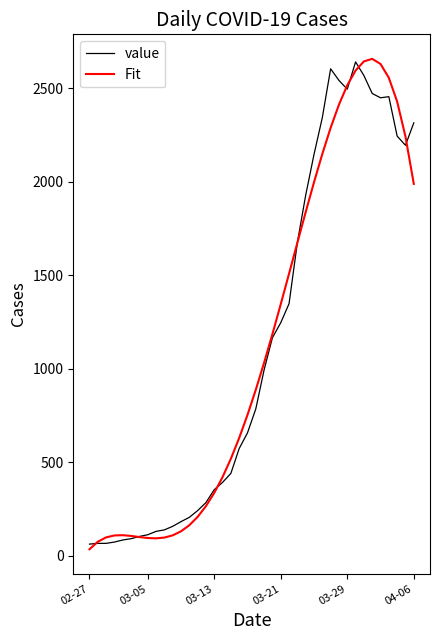

After their last crossing, which series has the higher values: value or Fit?

value